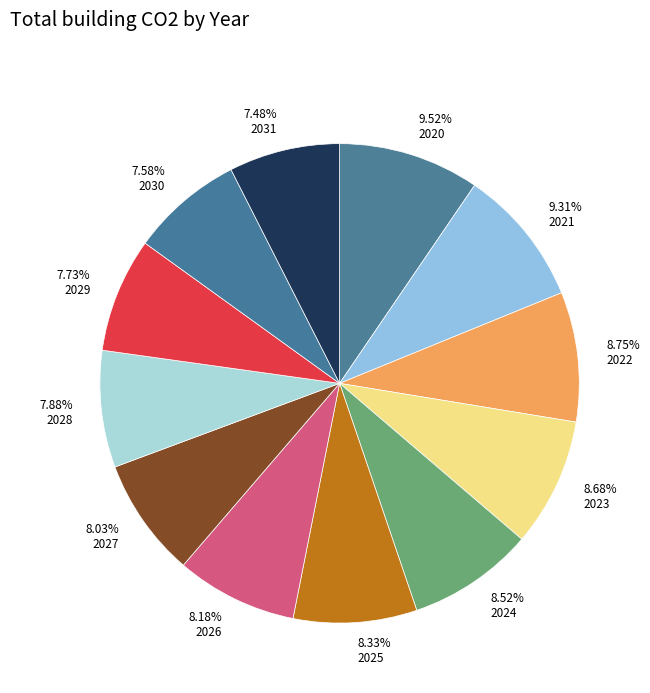

How many slices are in this pie chart?

12